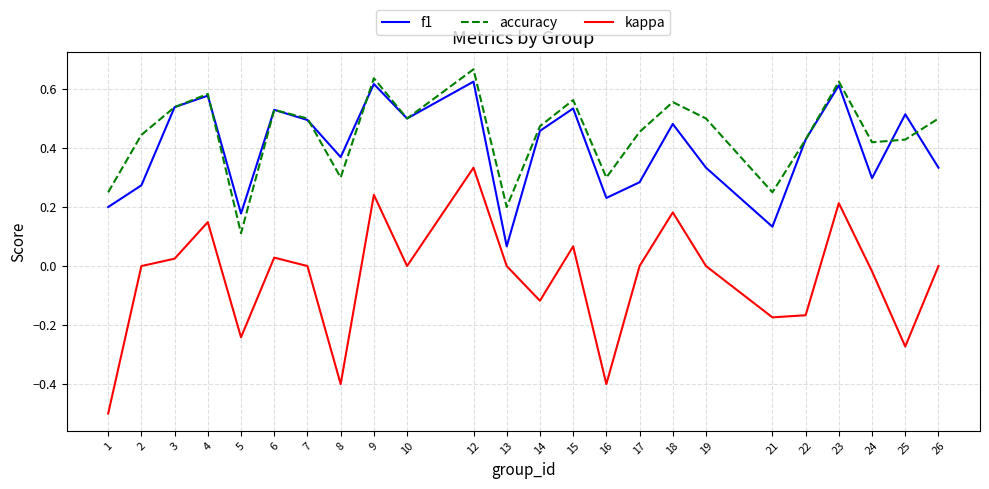

How many accuracy values are between 0 and 1?

24